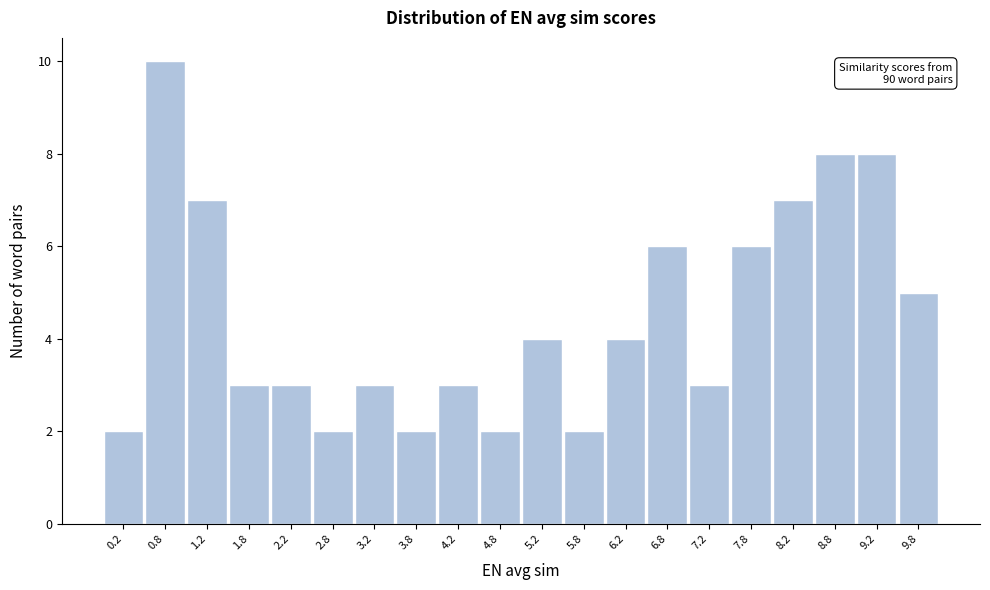

Over which range of the x-axis is the bar tallest?

0.5 to 1.0